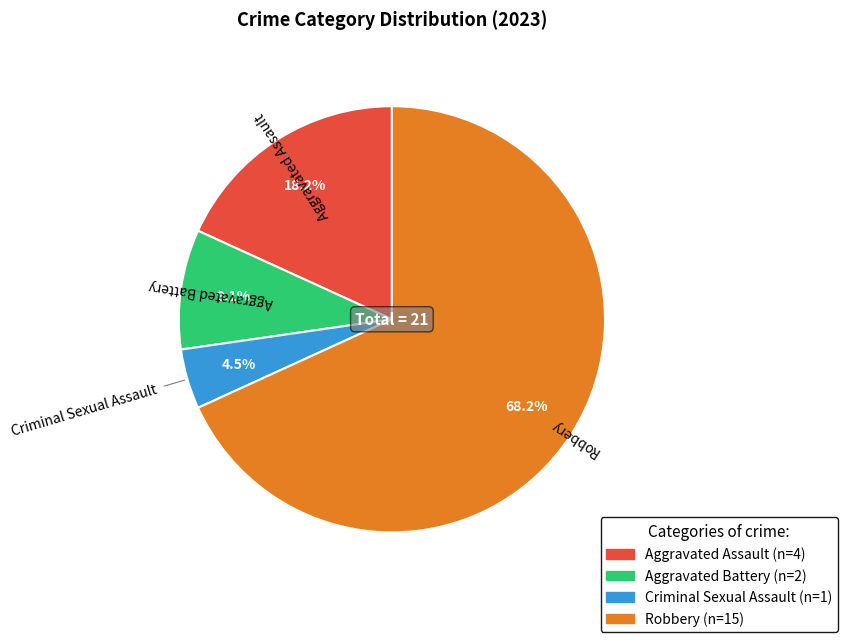

Between Aggravated Assault and Robbery, which is larger?

Robbery